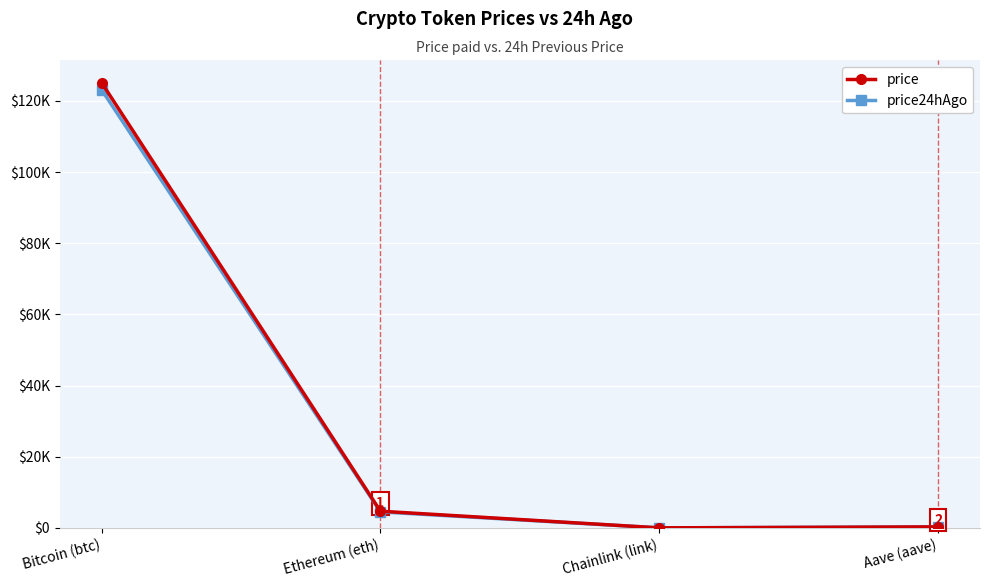

Does the chart display data point markers on the line(s)?

Yes